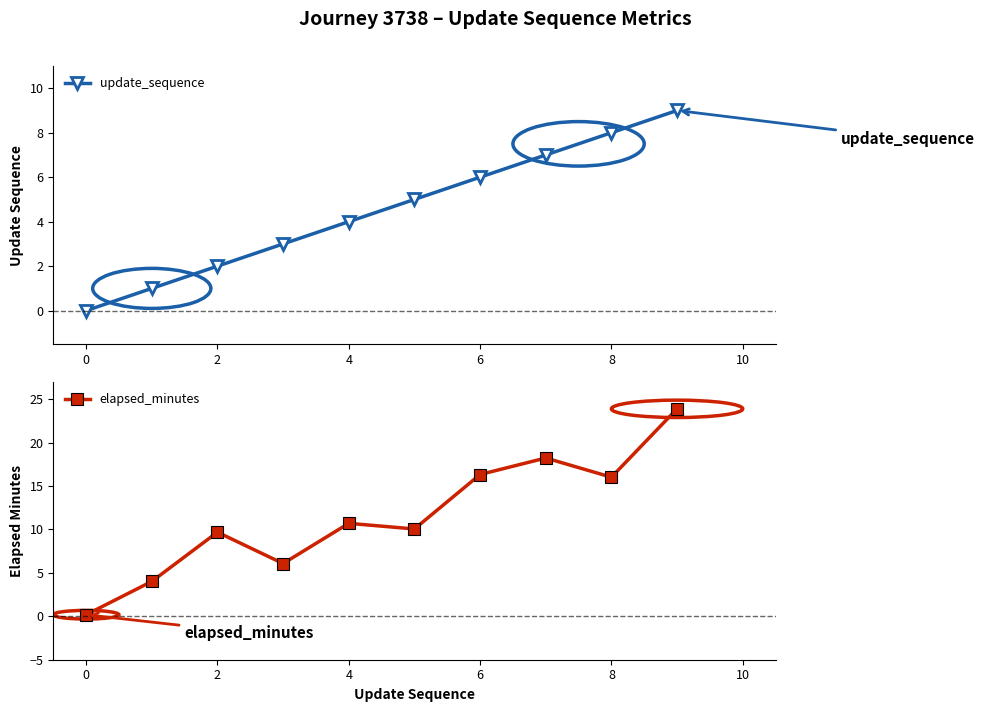

In elapsed_minutes, how many points are lower than both neighbors (excluding endpoints)?

3